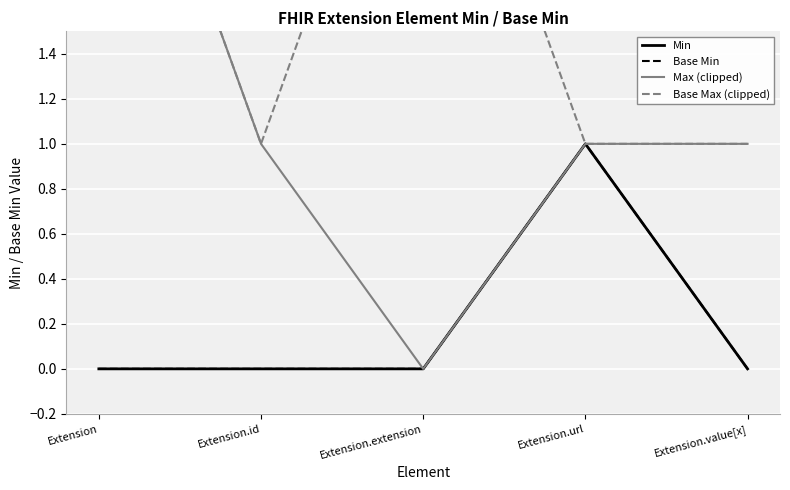

True or false: Min and Base Min cross at least once.

False